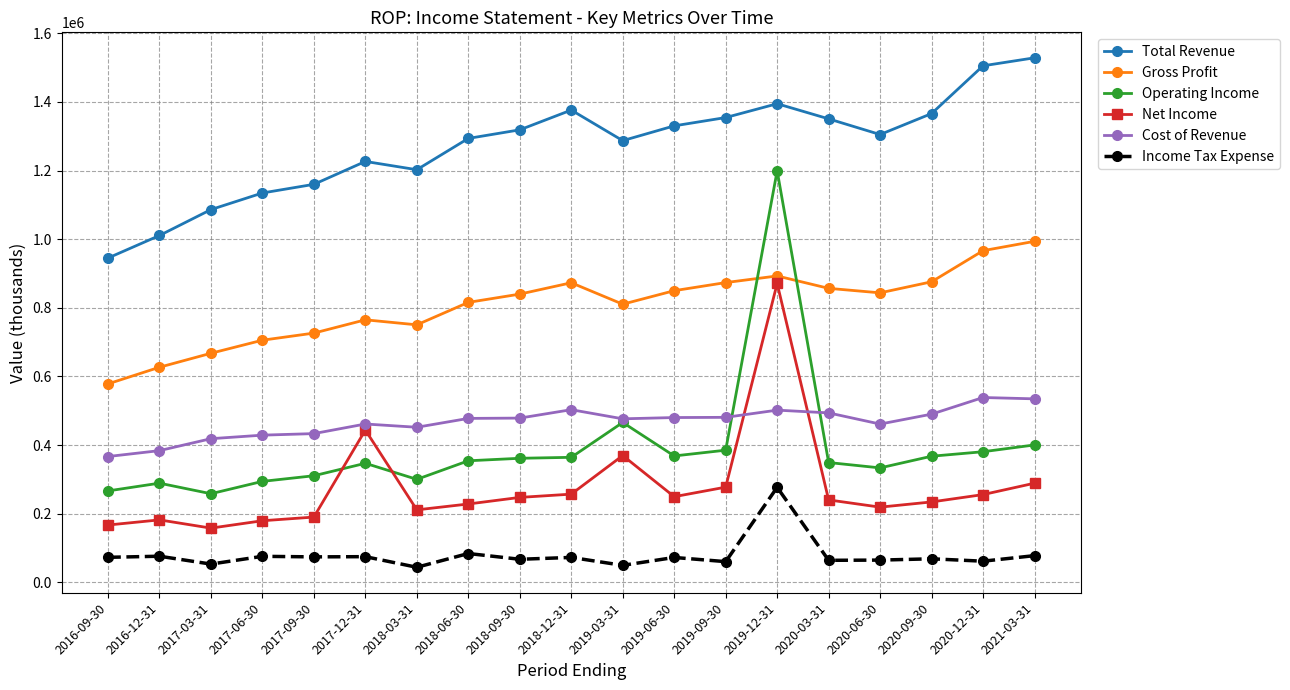

The value of Operating Income at 2020-09-30 is 367600. True or false?

True